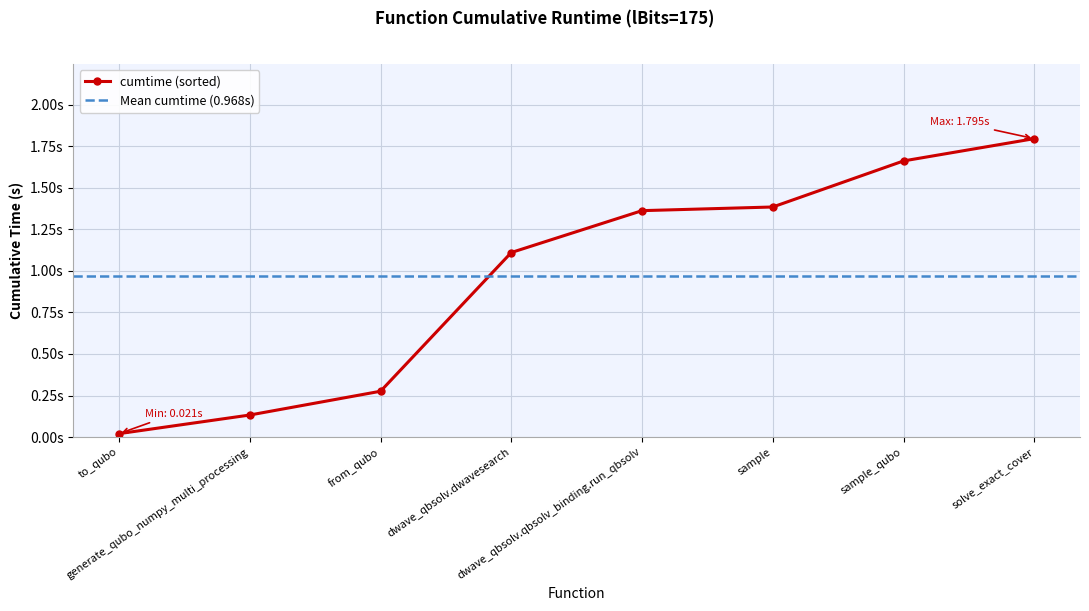

What is the average value?

1.0